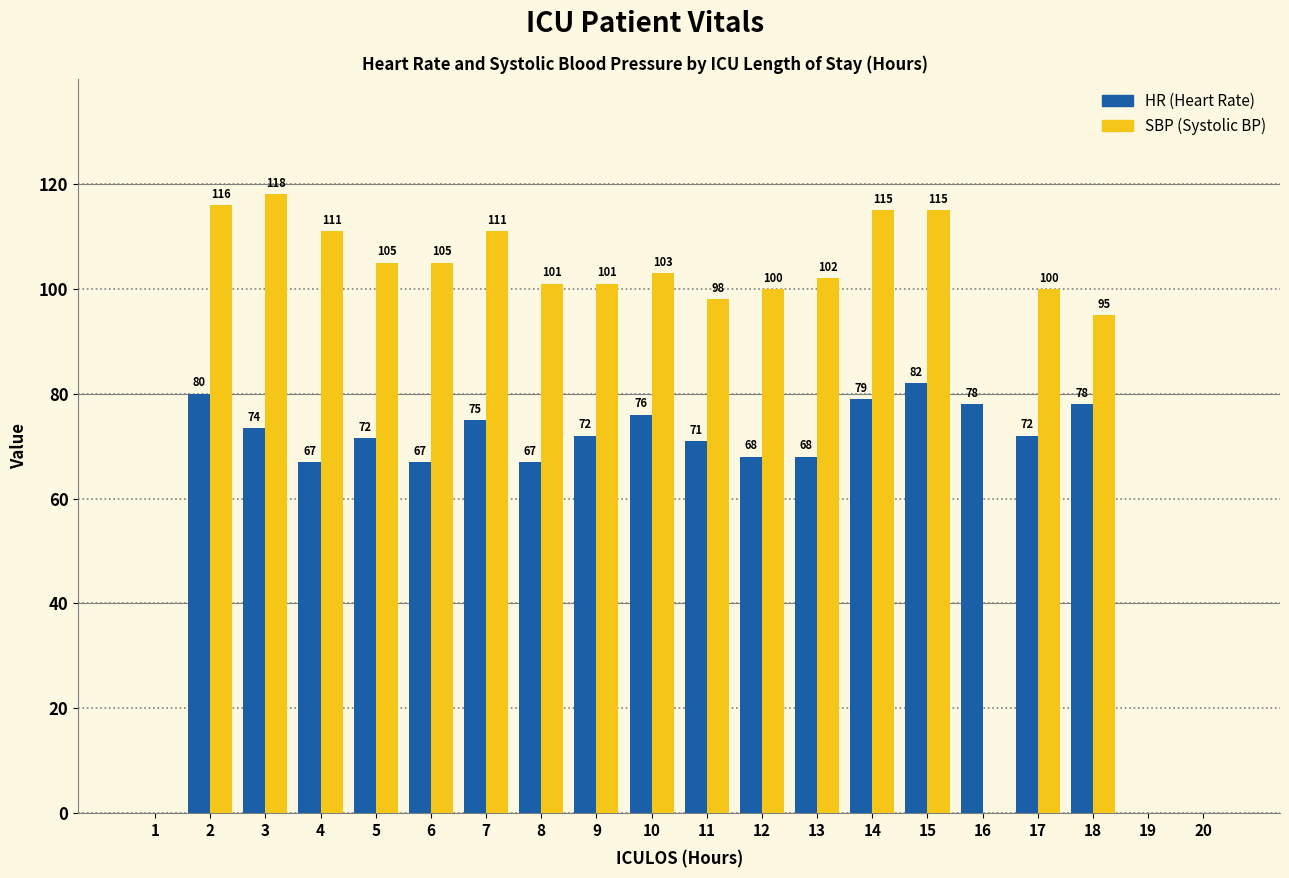

What is the spread (max minus min) of values at 16?

78.0